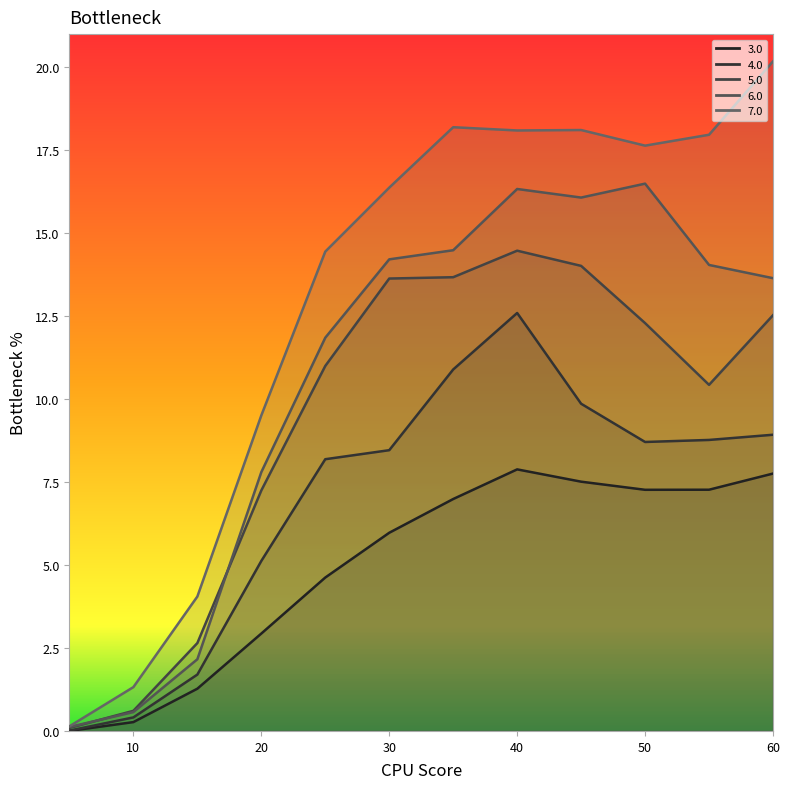

True or false: Line 5.0 and Line 4.0 cross at least once.

False